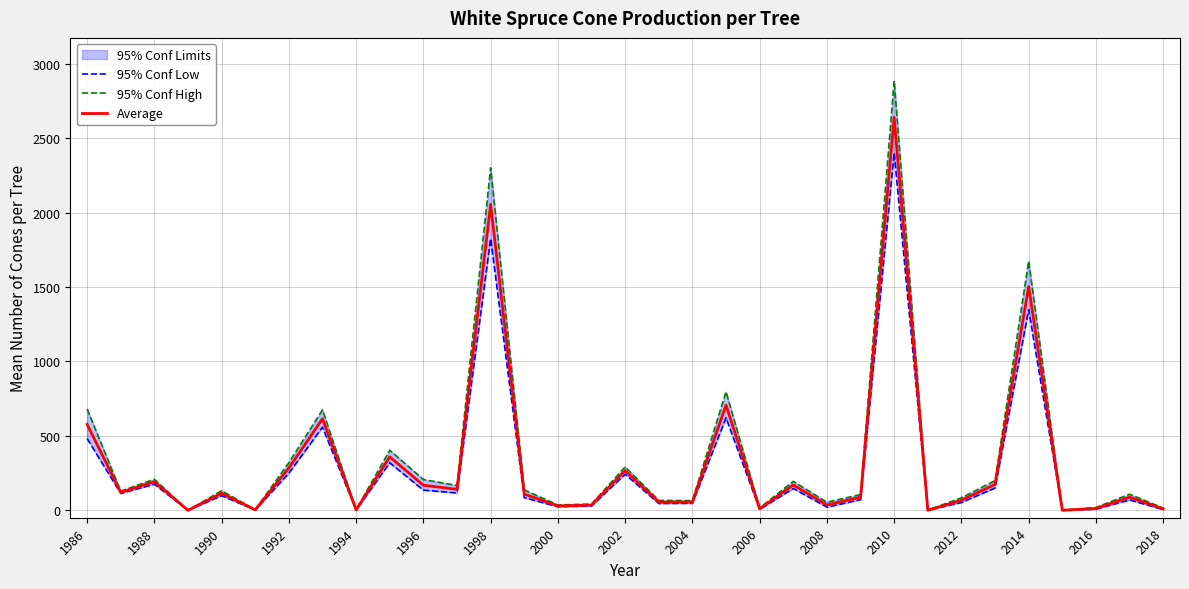

Is it true that Average equals 1503.0 at 2014?

True